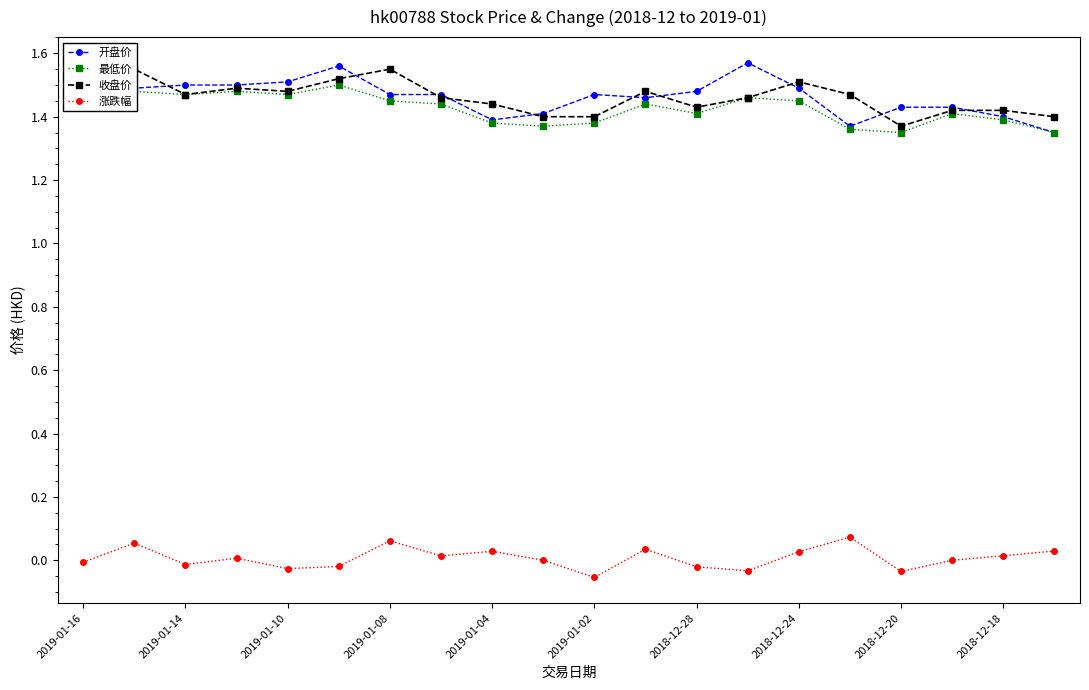

At which label does 最低价 reach its peak?

2019-01-16